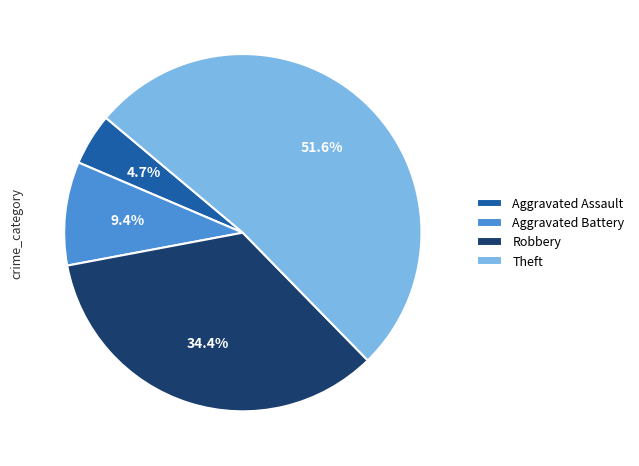

Which category accounts for the majority?

Theft